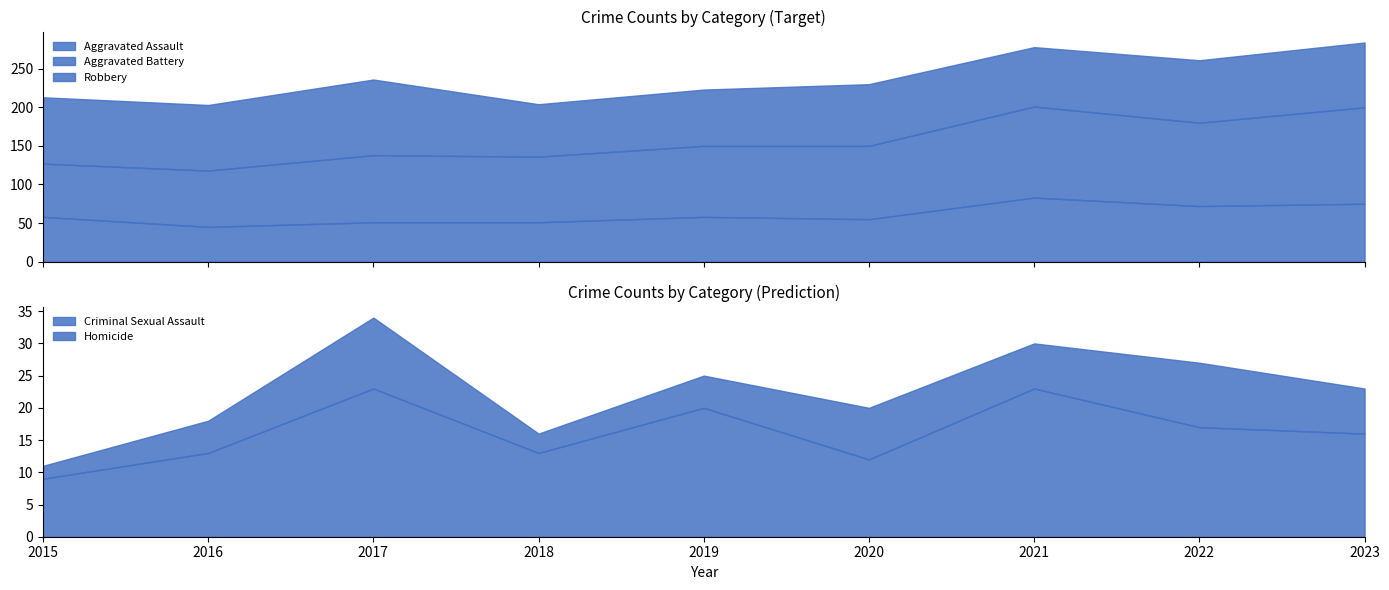

True or false: Criminal Sexual Assault and Homicide intersect in this chart.

False